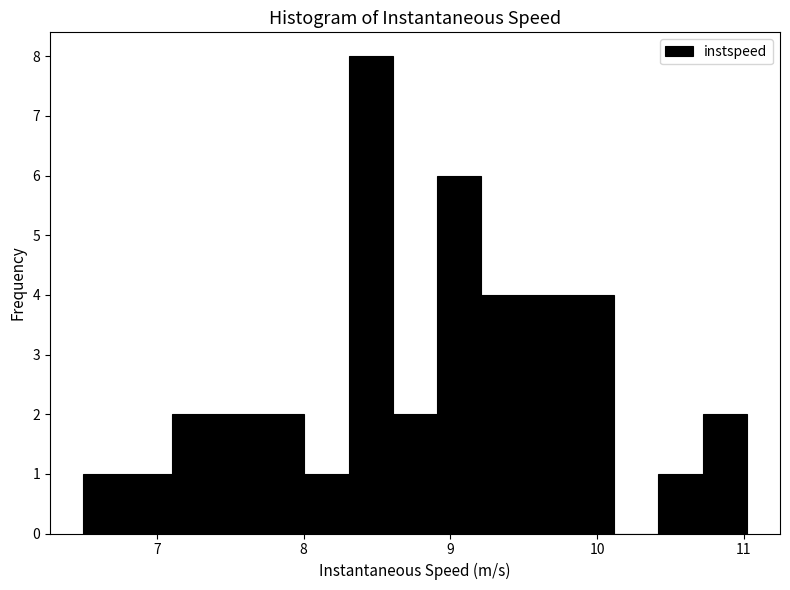

Read against the x-axis, roughly where is the centre of the tallest bar?

8.5